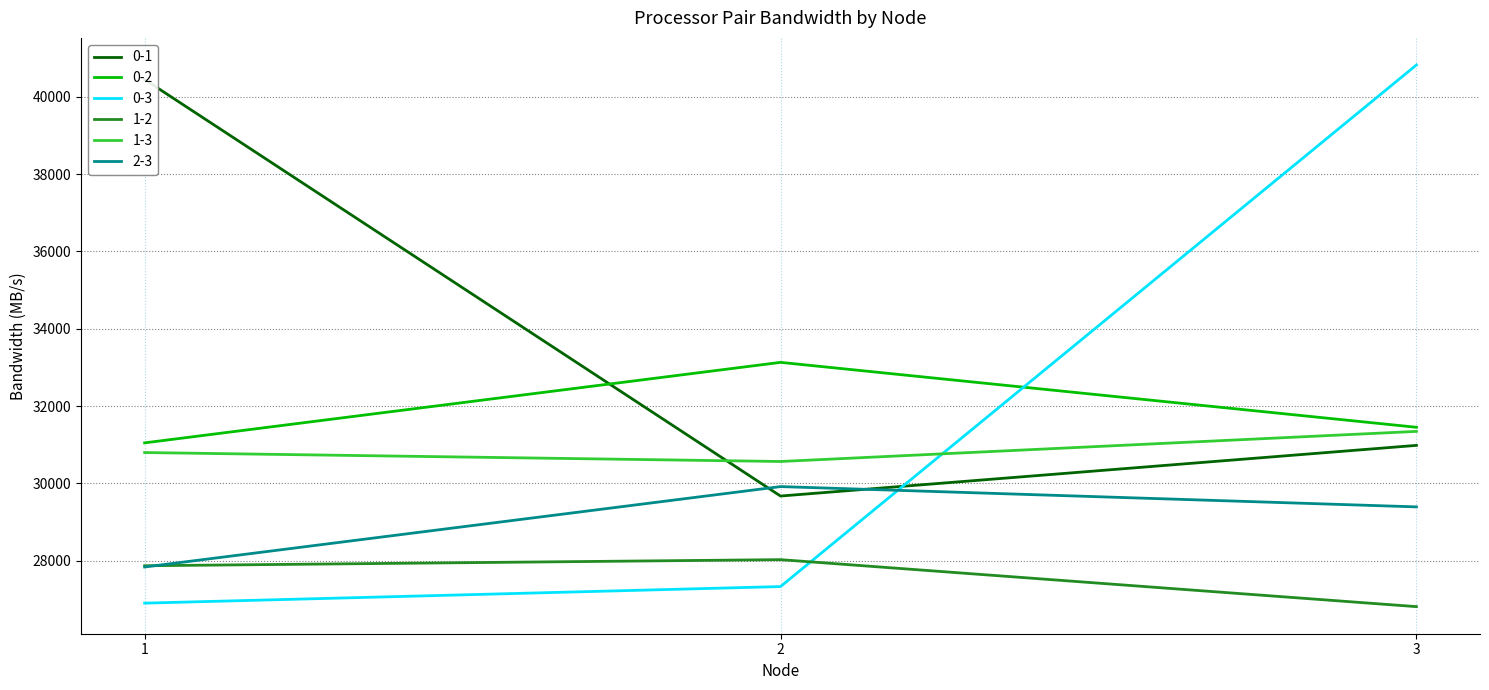

Reading left to right, what are all the values shown in this chart?

0-1: 1=40449.9	2=29670.3	3=30981.2
0-2: 1=31046.1	2=33129.2	3=31449.5
0-3: 1=26898.7	2=27327.8	3=40824.7
1-2: 1=27866.2	2=28024.4	3=26808.3
1-3: 1=30795.8	2=30564.0	3=31343.1
2-3: 1=27834.1	2=29914.7	3=29389.5